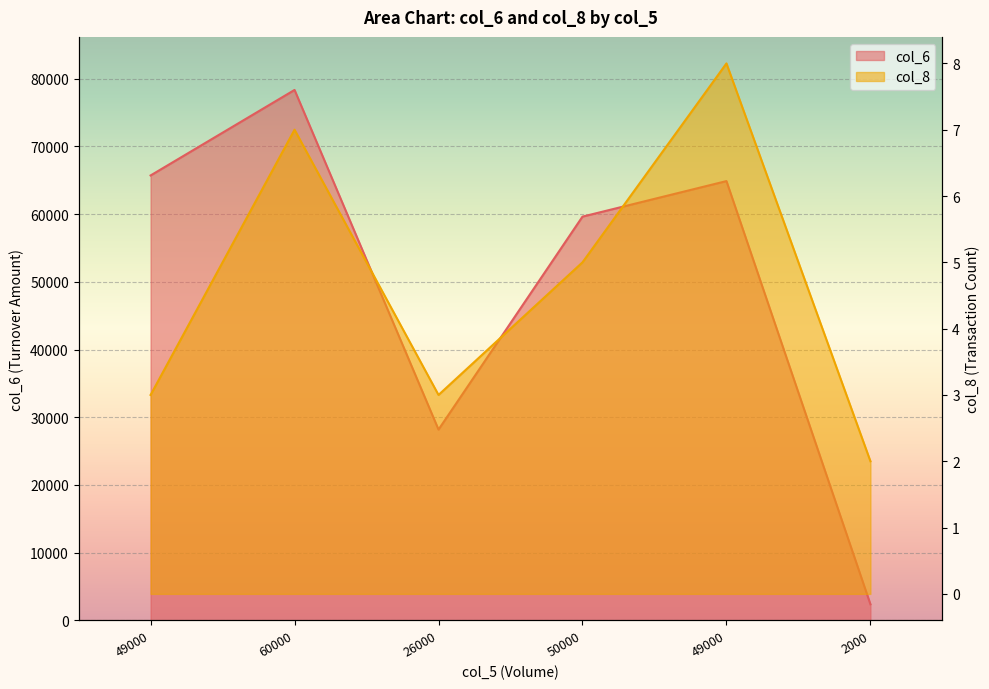

List the series in order of their overall mean, highest first.

col_6, col_8